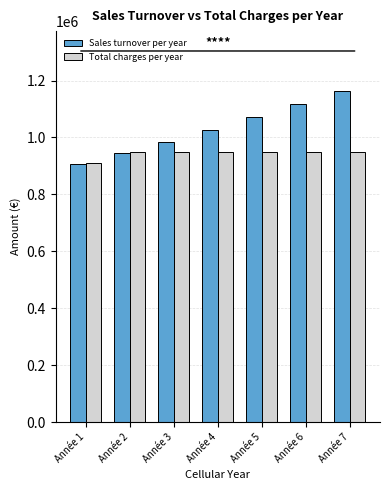

What is the average value of the Total charges per year series?

944295.4